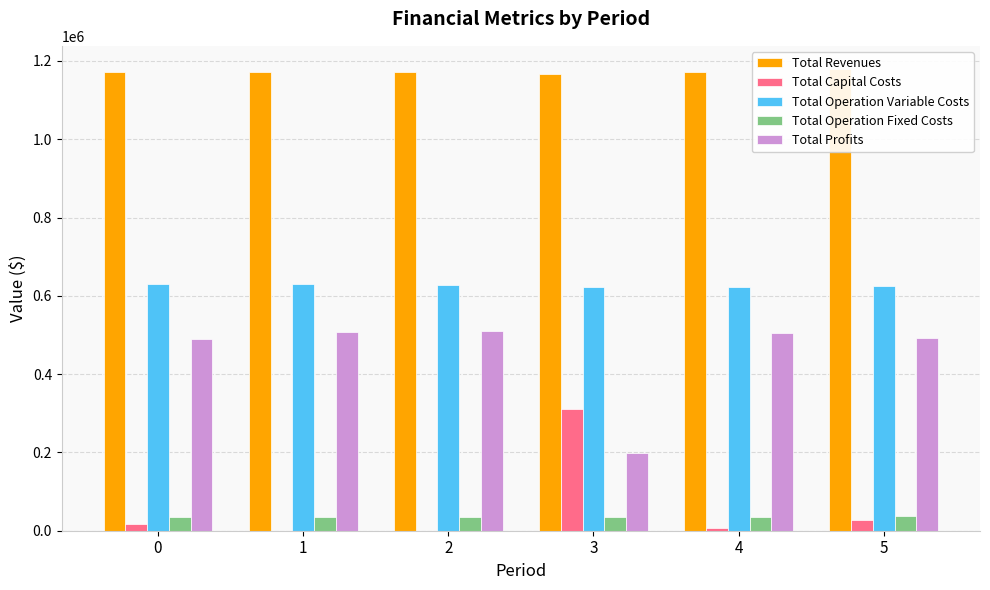

At how many categories does at least one series exceed 1090008?

6